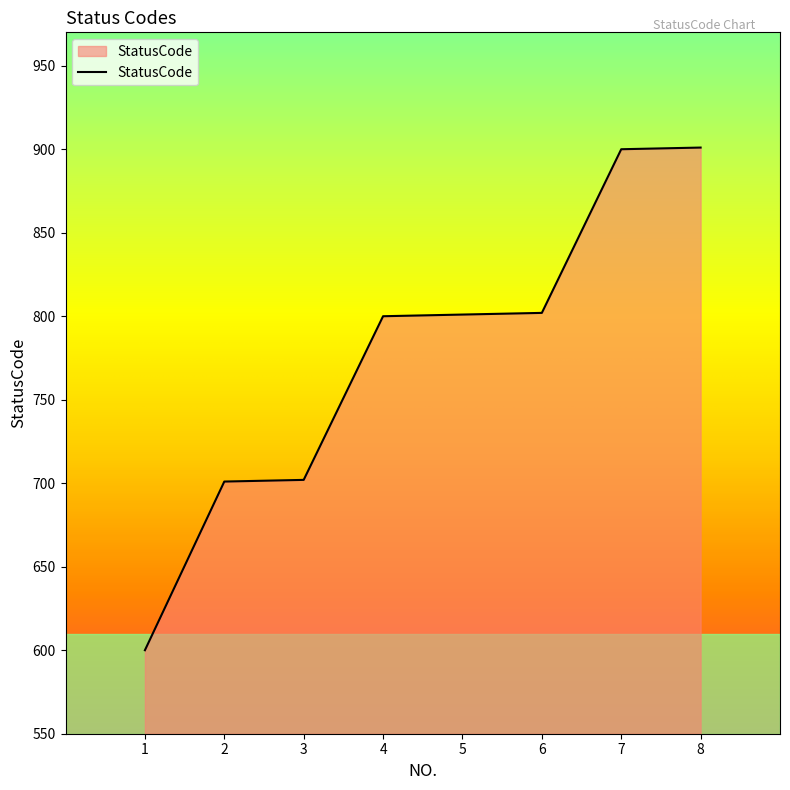

What is the minimum value shown in the chart?

600